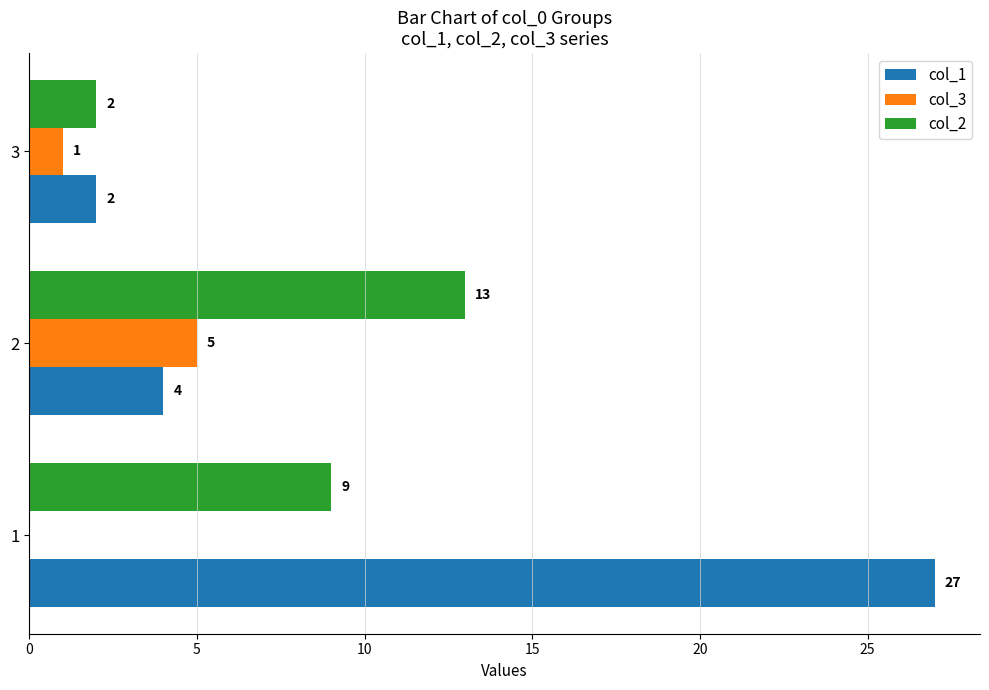

What is the average value of the col_3 series?

2